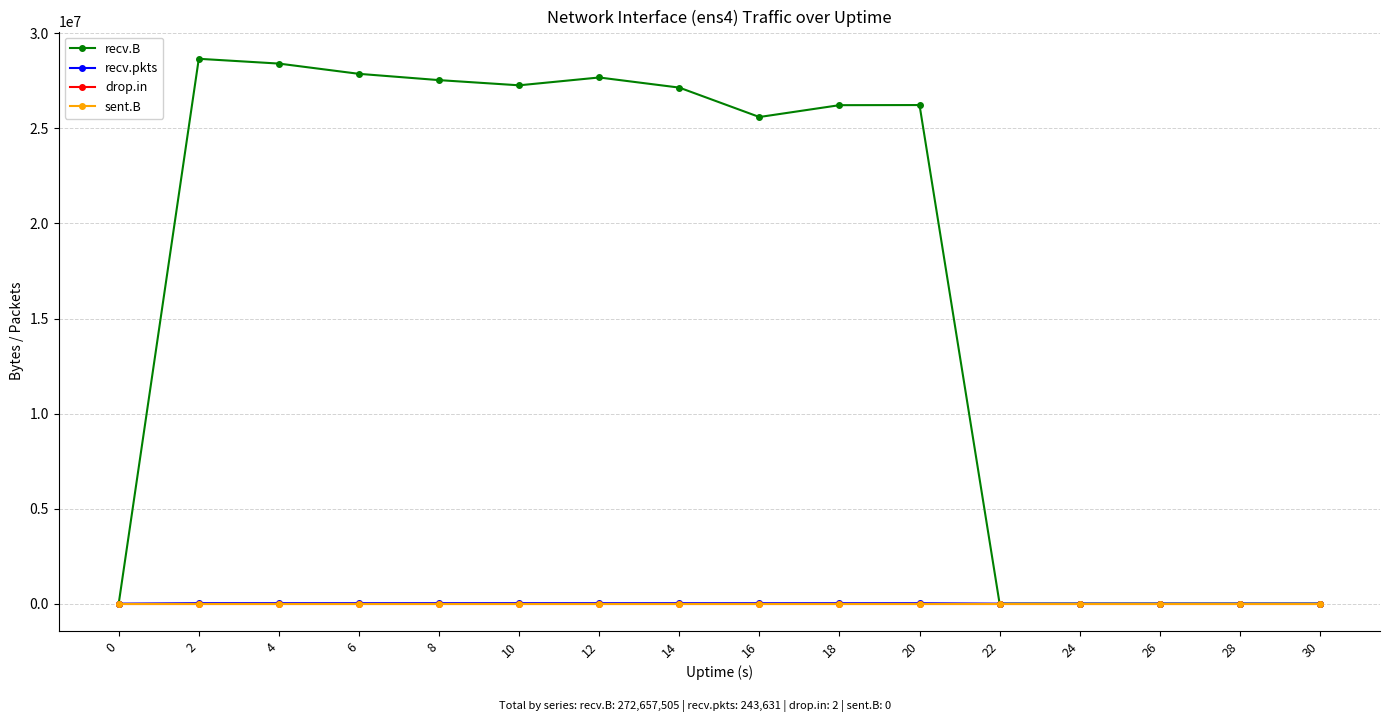

What is the maximum value shown in the chart?

28664628